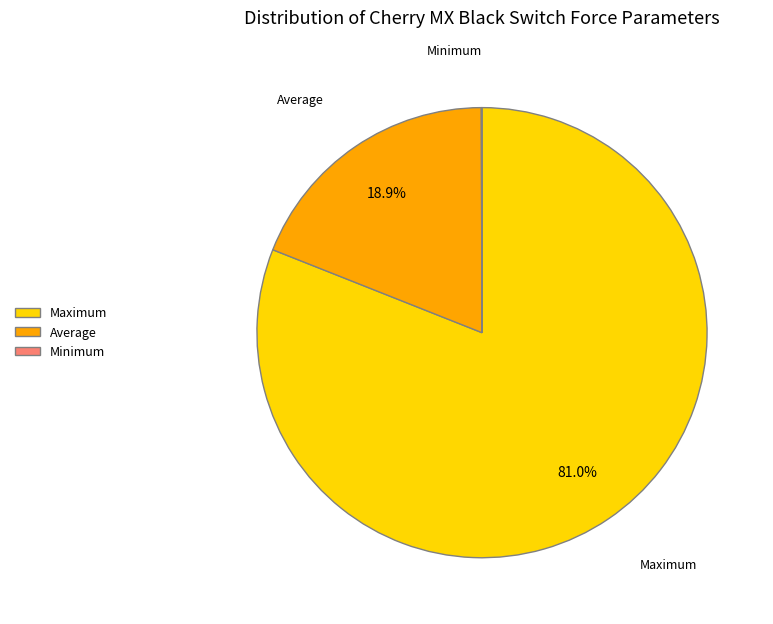

What is the largest slice in the pie chart?

Maximum